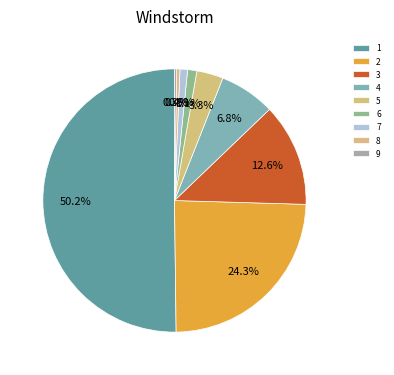

What is the ratio of the value at 5 to the value at 1?

0.1